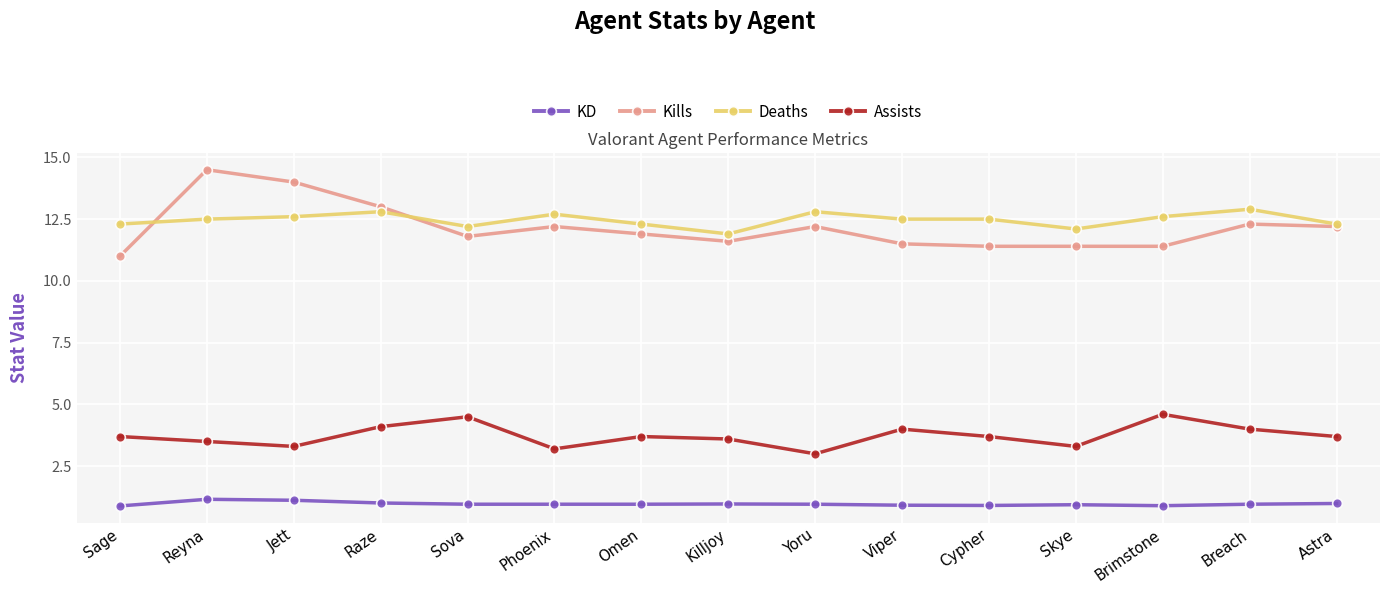

The Kills series shows 17.1 at Skye. True or false?

False